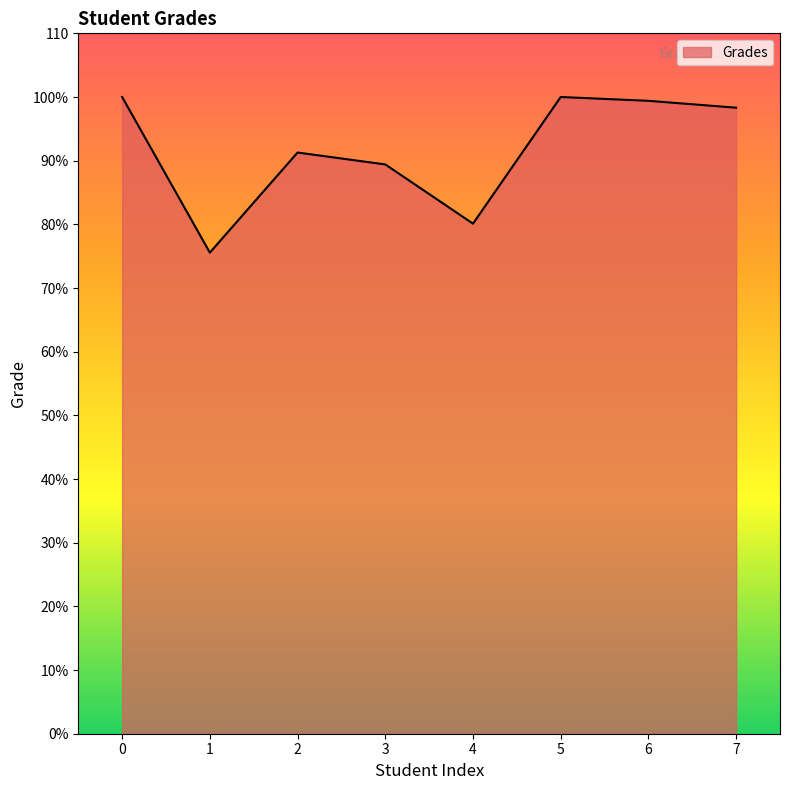

Reading right to left, extract all data points from this chart.

7=98.3	6=99.4	5=100.0	4=80.1	3=89.4	2=91.3	1=75.6	0=100.0